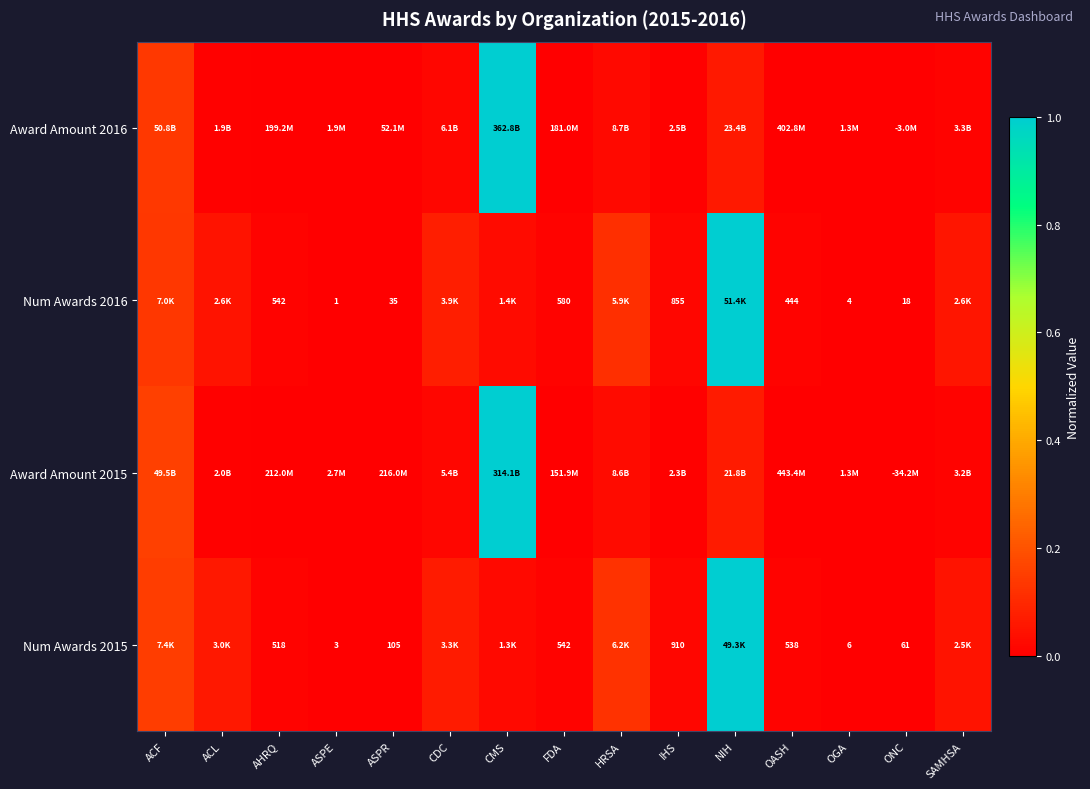

Rank the series at OGA from highest to lowest value.

Award Amount 2015, Num Awards 2015, Num Awards 2016, Award Amount 2016